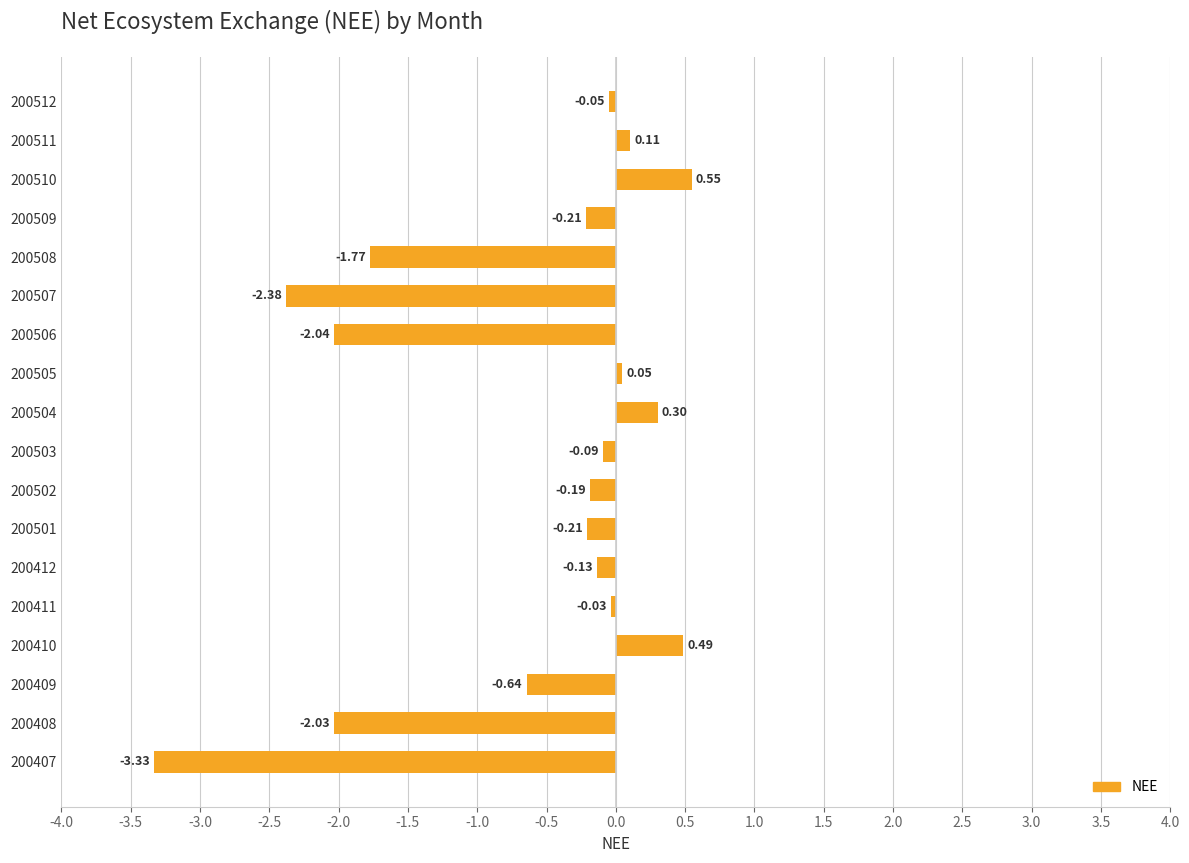

How many bars are there in total?

18